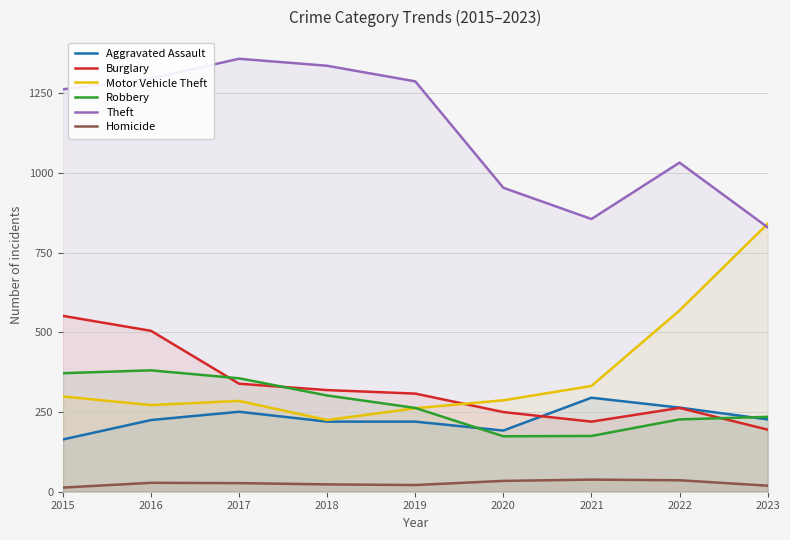

What is the difference between the highest and lowest values at 2015?

1250